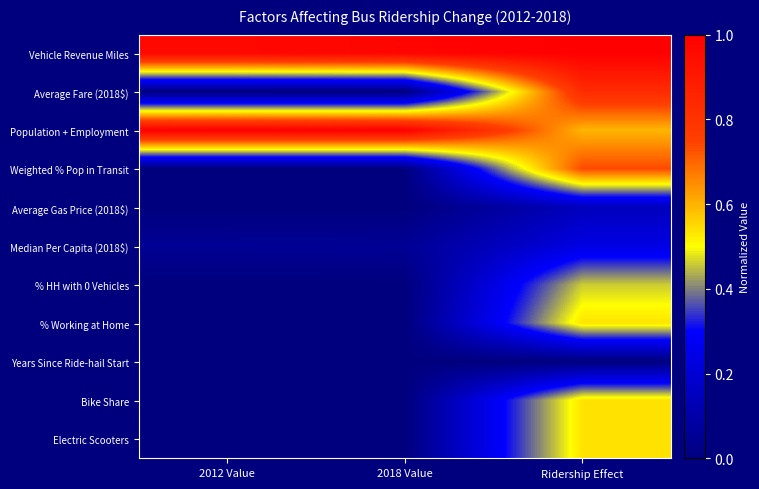

Between 2012 Value and 2018 Value, which is larger?

2018 Value